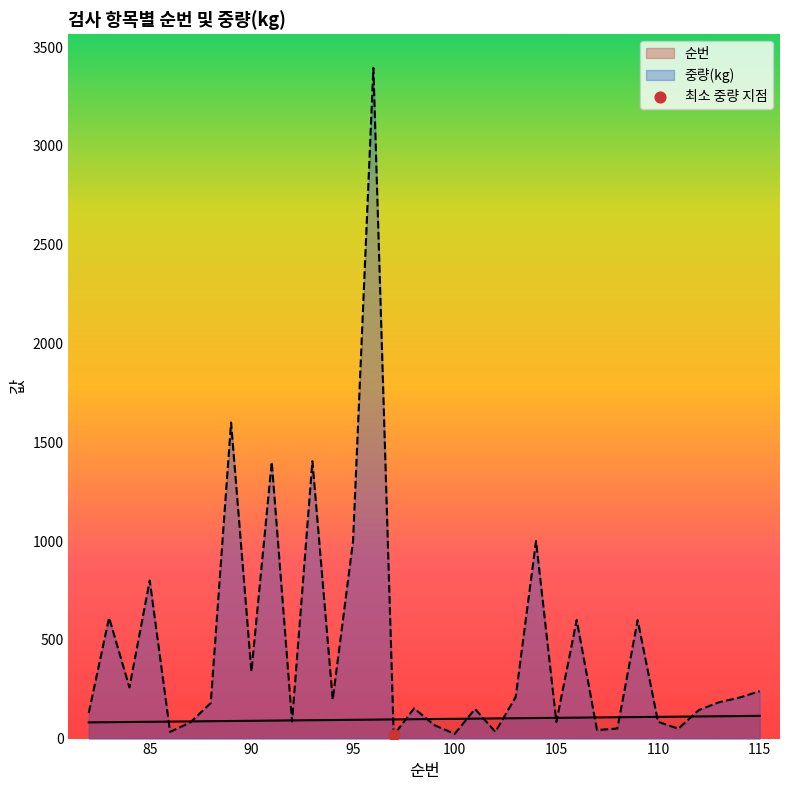

At which category is the sum across all series the highest?

96